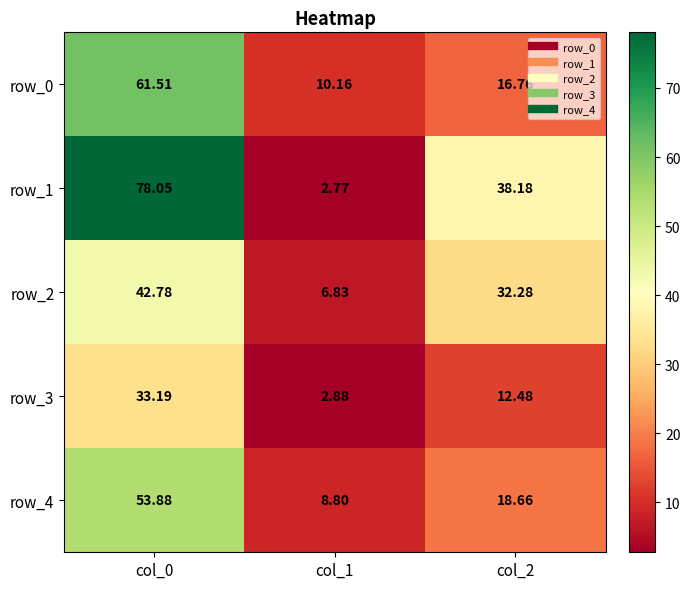

At col_2, list the series in order from largest to smallest.

row_1, row_2, row_4, row_0, row_3